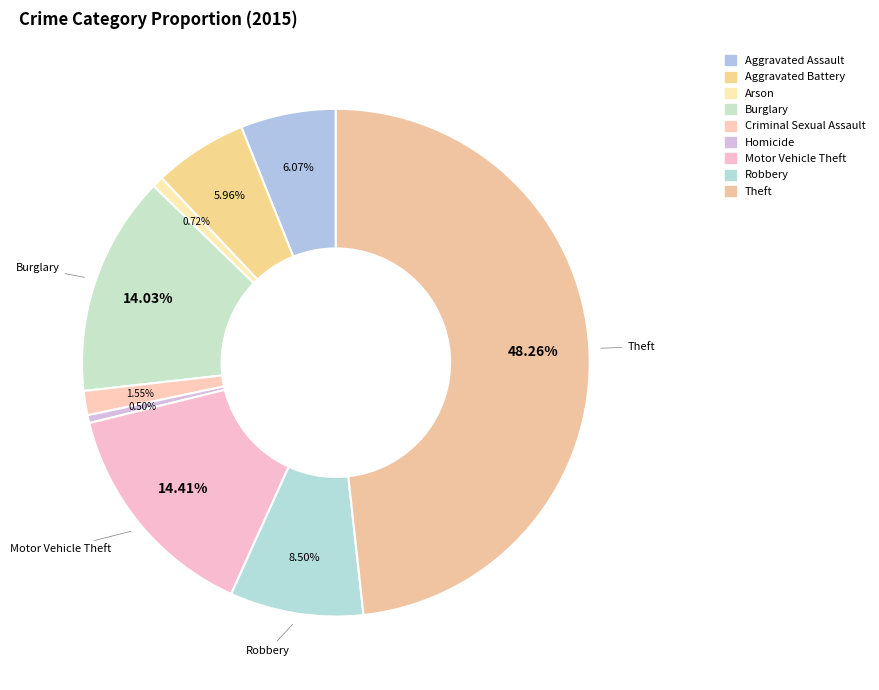

Between Aggravated Battery and Aggravated Assault, which is larger?

Aggravated Assault